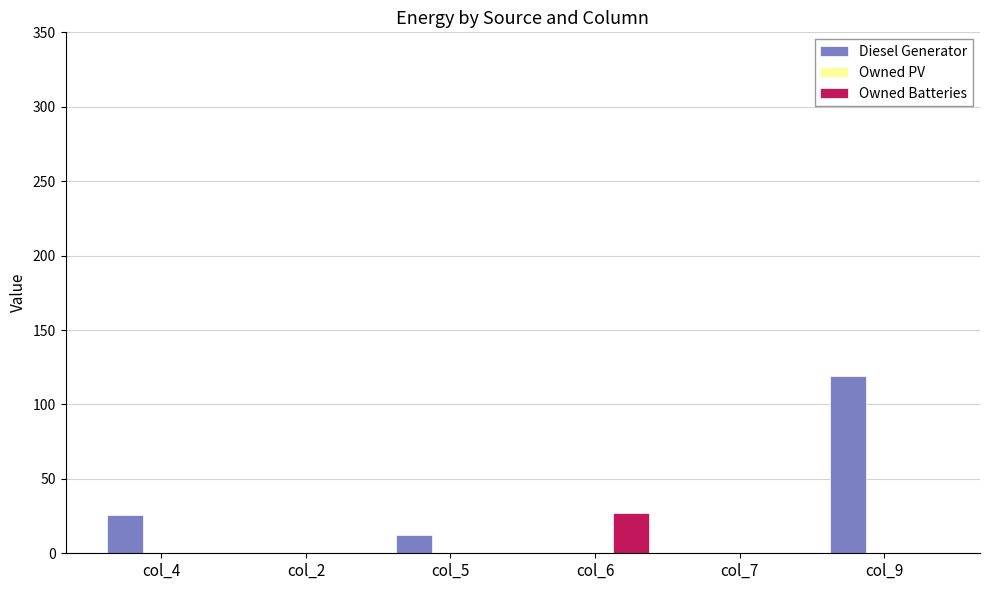

At which label does Diesel Generator first exceed 12?

col_4